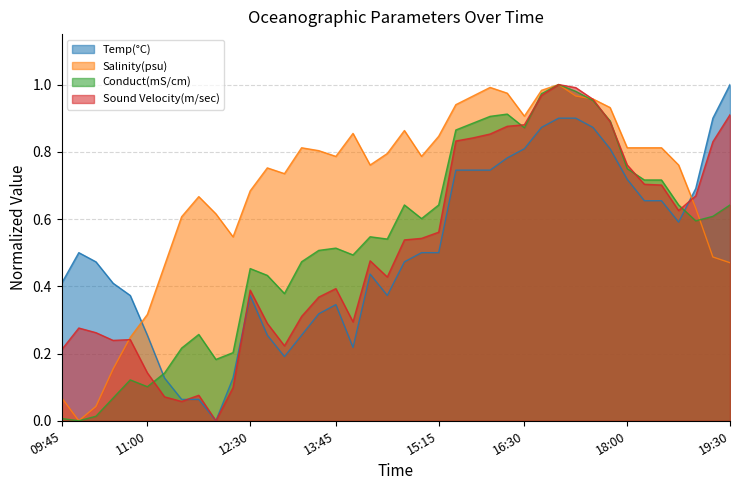

What value does the Sound Velocity(m/sec) series have at 14:00?

0.3